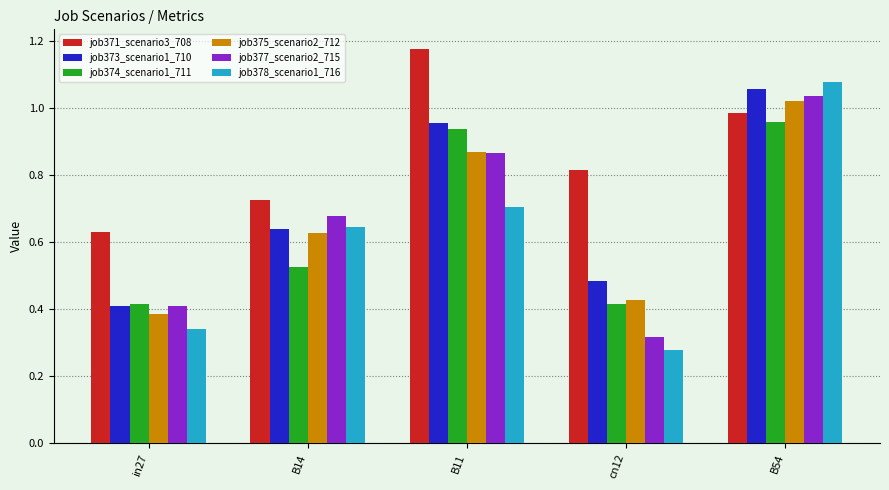

What are all the series names shown in the legend?

job371_scenario3_708, job373_scenario1_710, job374_scenario1_711, job375_scenario2_712, job377_scenario2_715, job378_scenario1_716